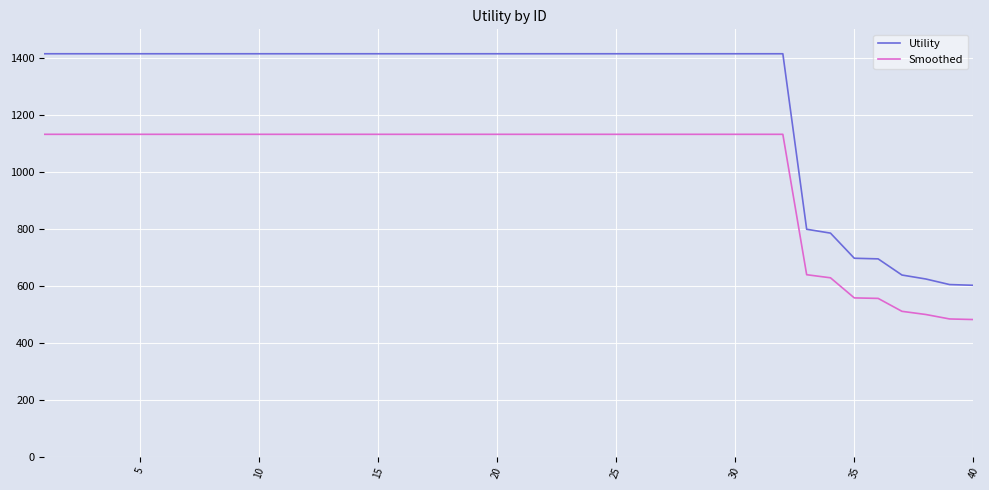

Which series has the largest total across all categories?

Utility